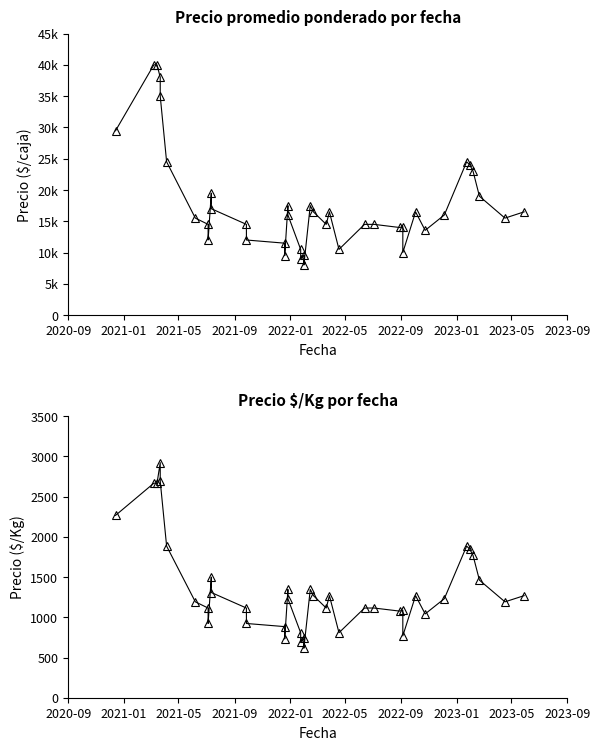

What are all the series names shown in the legend?

Precio promedio ponderado, Precio $/Kg